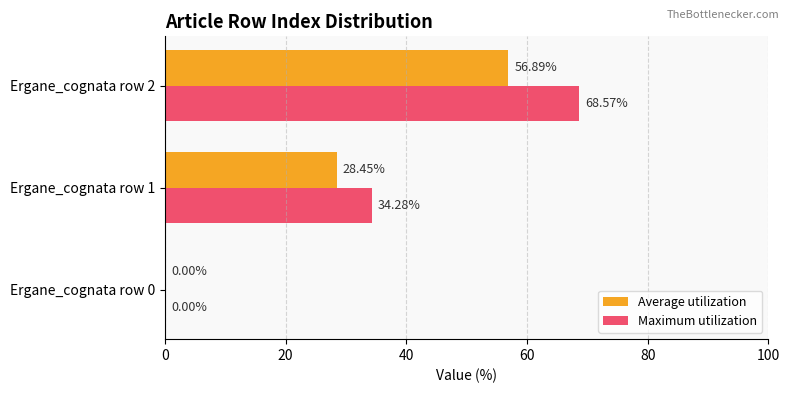

At which category is the sum across all series the highest?

Ergane_cognata row 2